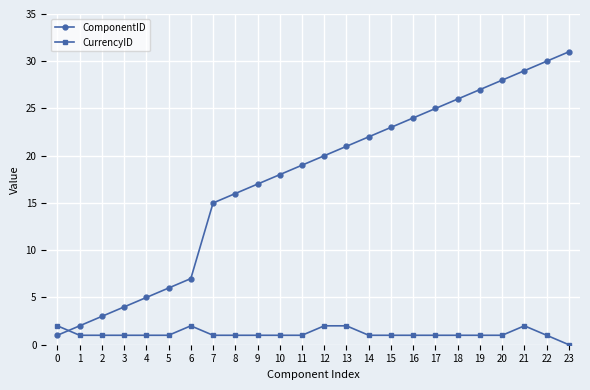

What is the sum of all ComponentID values?

419